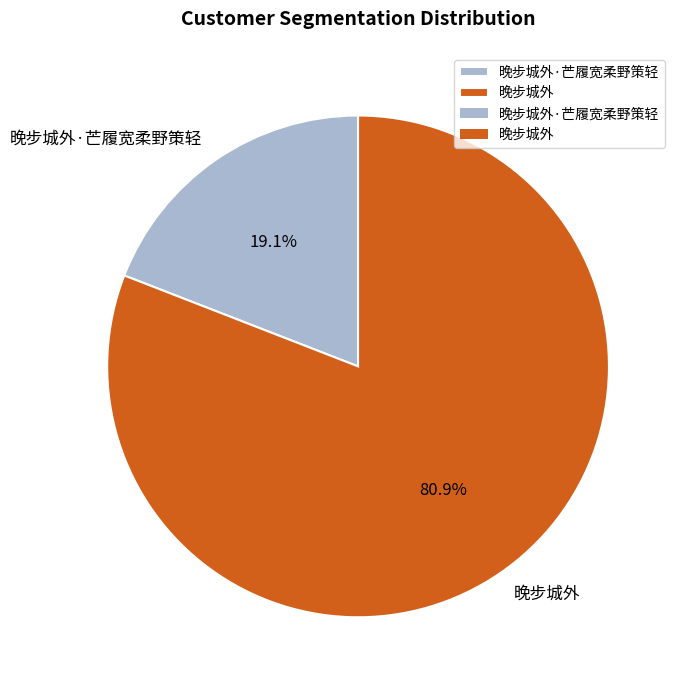

Which category accounts for the majority?

晚步城外